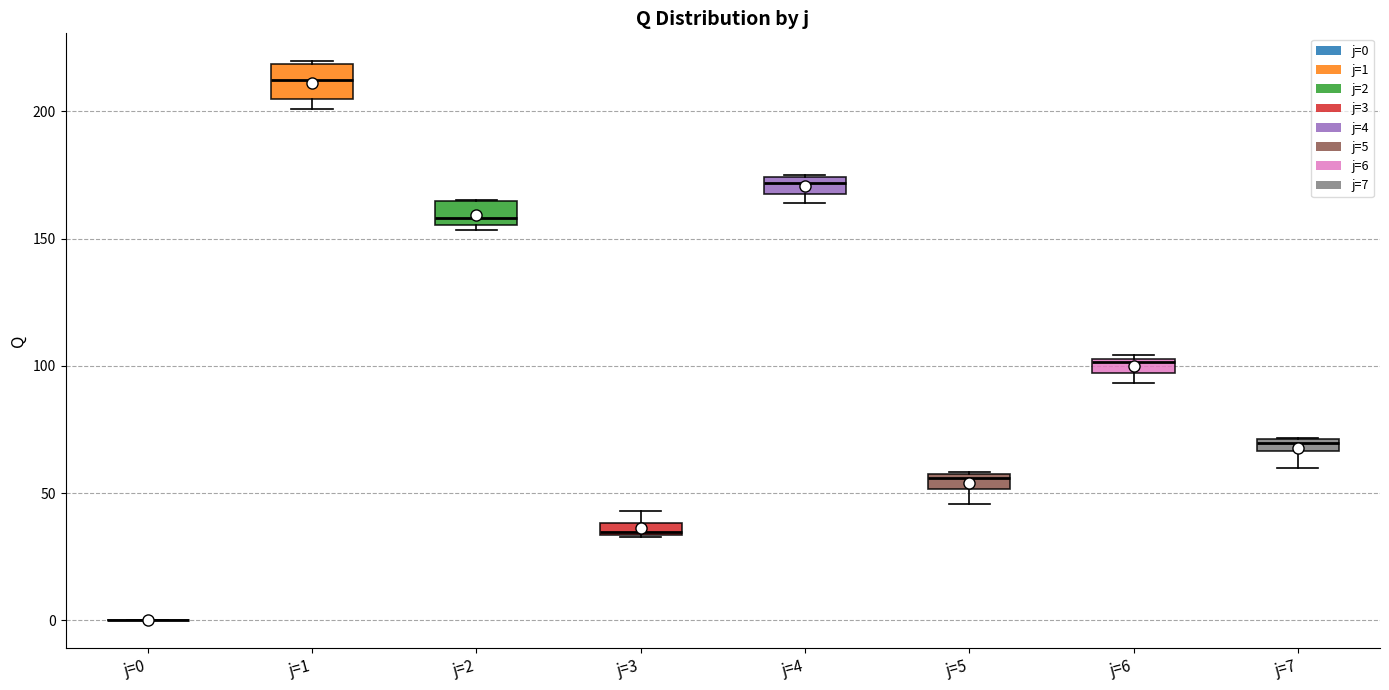

Where is the lower edge of the box for j=1 on the y-axis? The values are not printed on the chart, so give them approximately, as read against the axis.

205